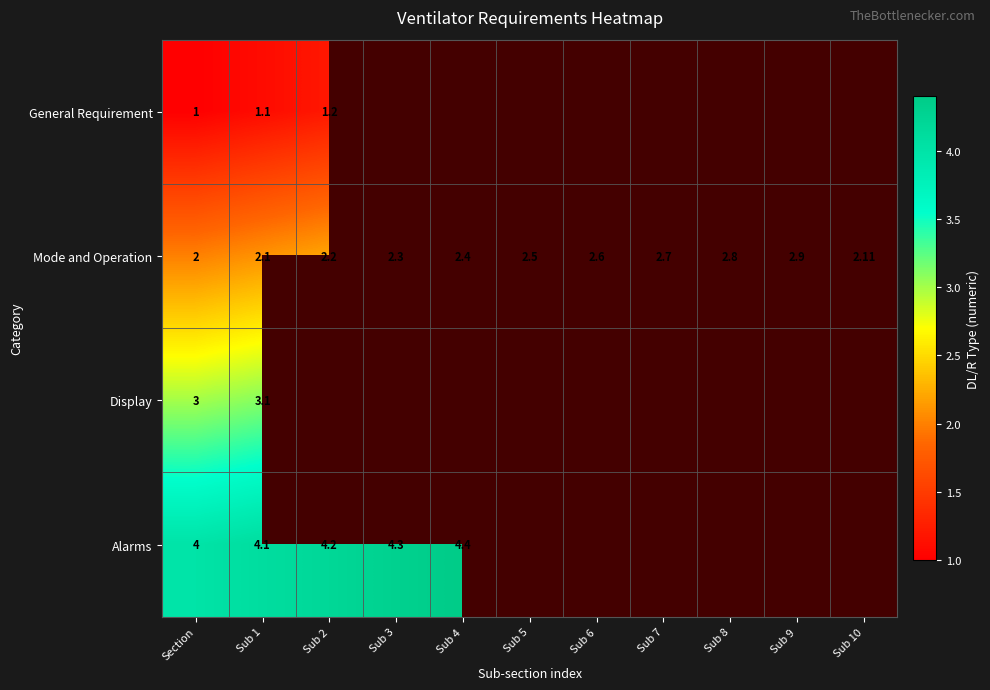

Is it true that Mode and Operation equals 2.3 at Sub 3?

True